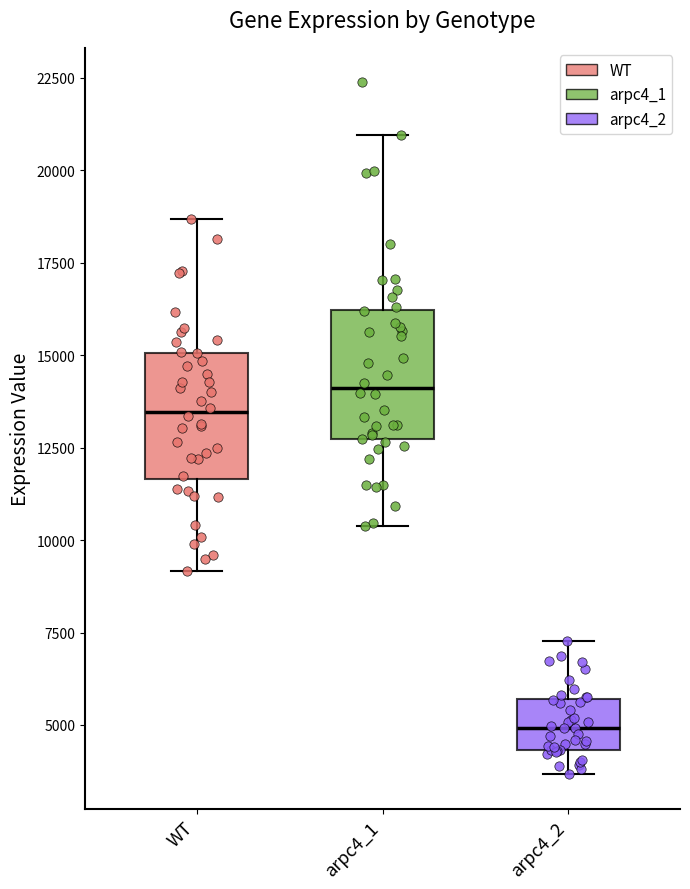

Which box has the lowest median line?

arpc4_2